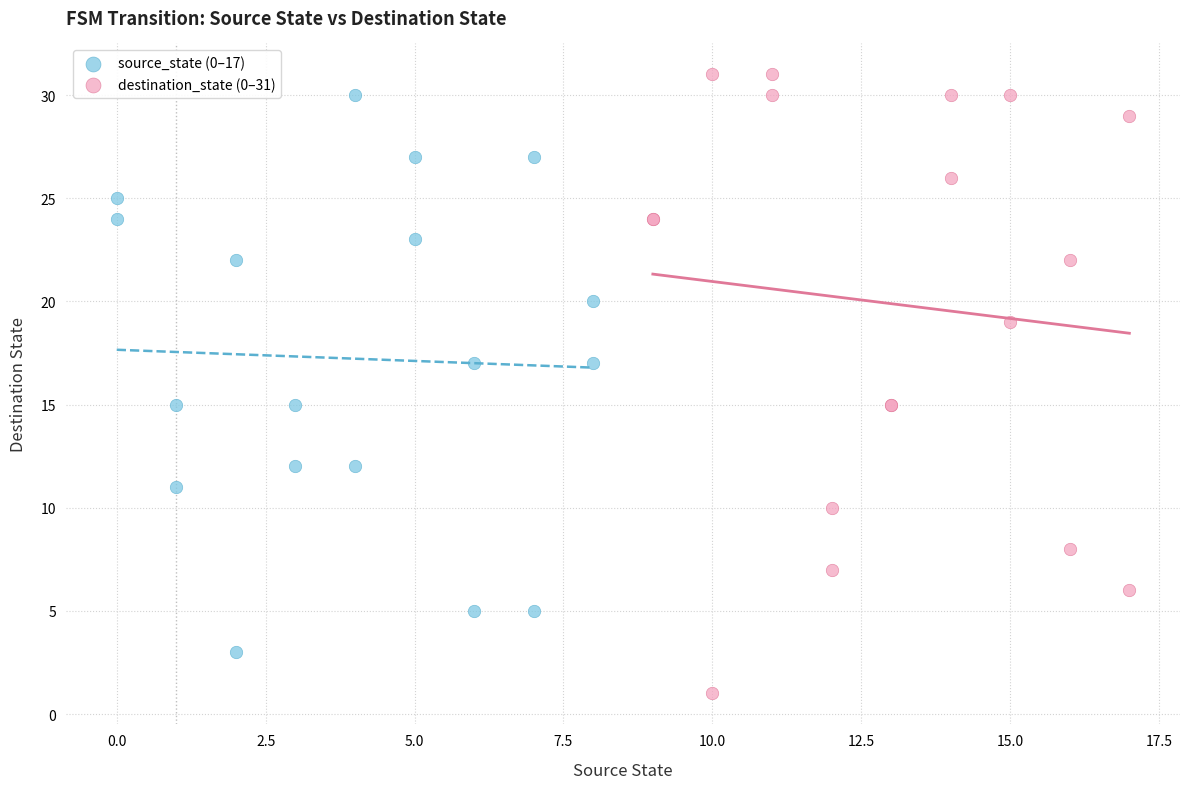

Which series has the largest Y range (max minus min)?

destination_state (0–31)